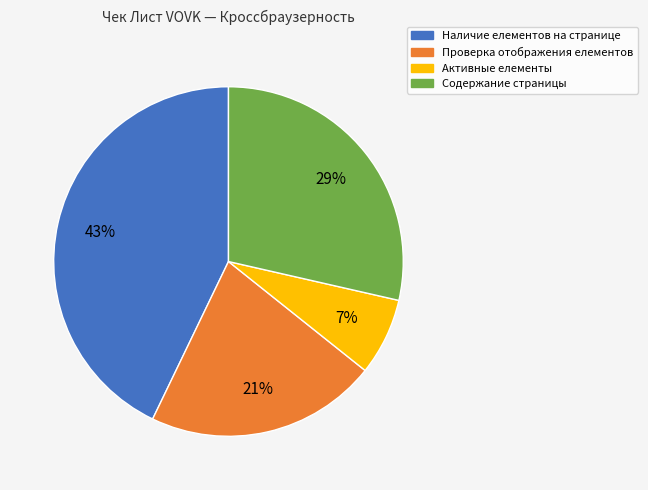

Count the number of slices in the pie.

4